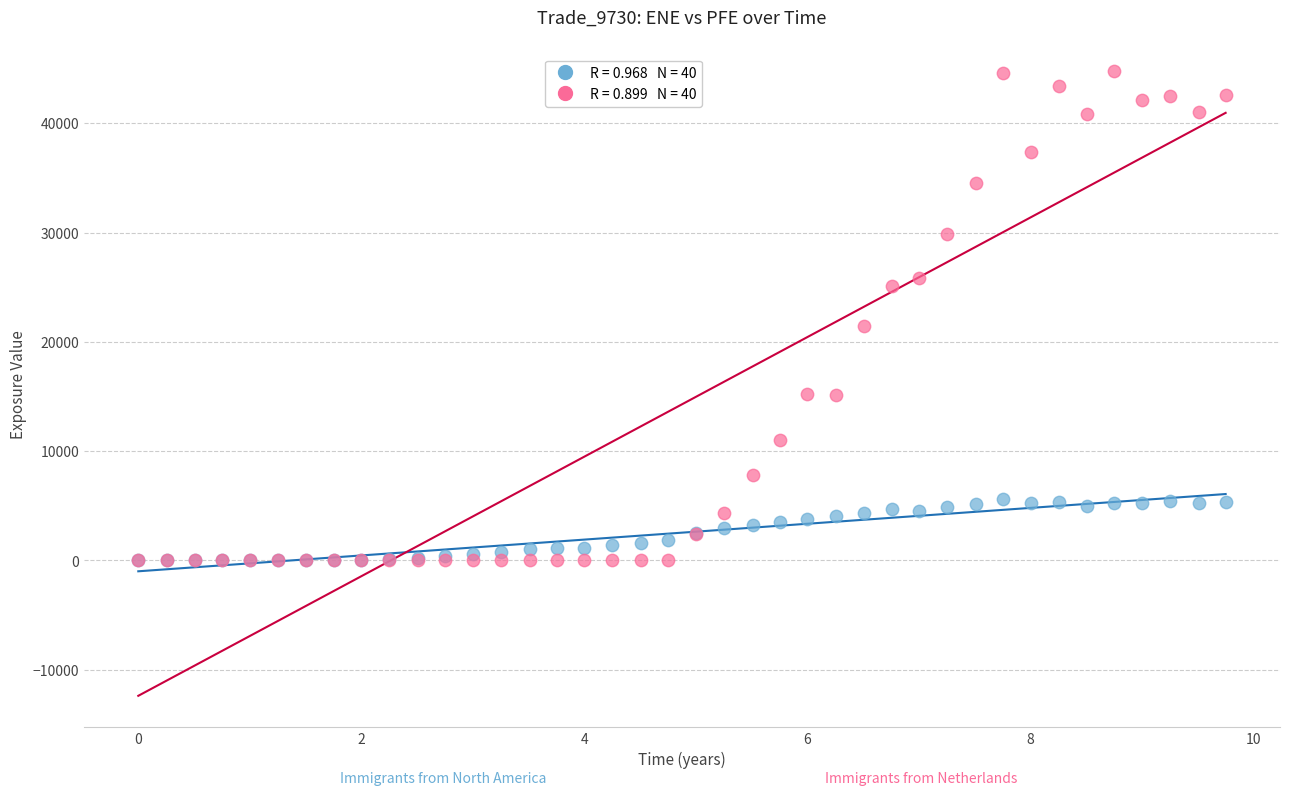

Across all series, what Y value is closest to 22380?

21402.1